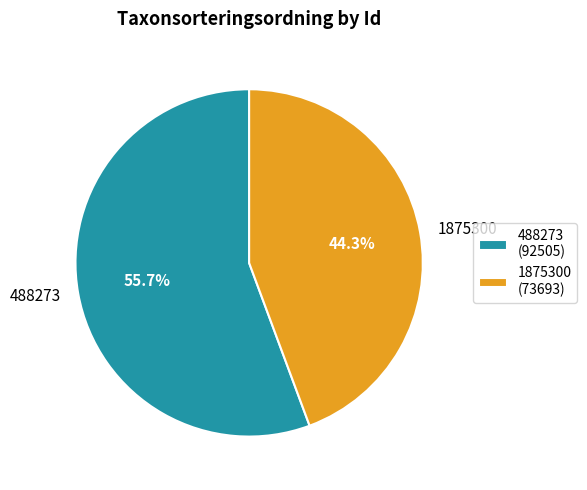

Approximately how many times larger is the value at 1875300 compared to 488273?

0.8